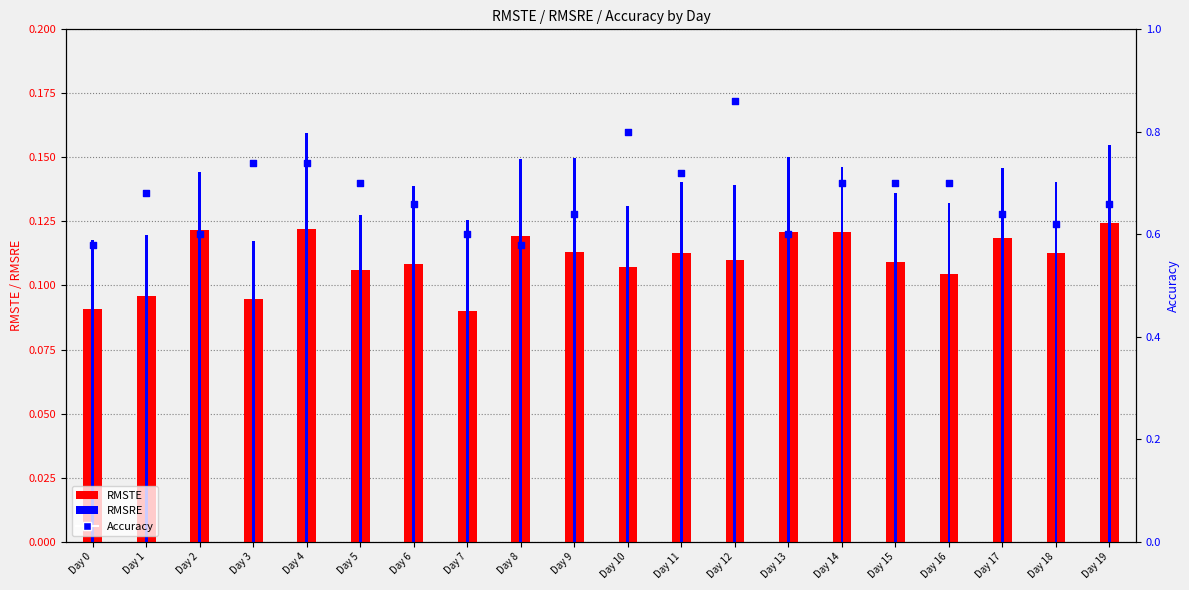

What are all the series names shown in the legend?

RMSTE, RMSRE, Accuracy